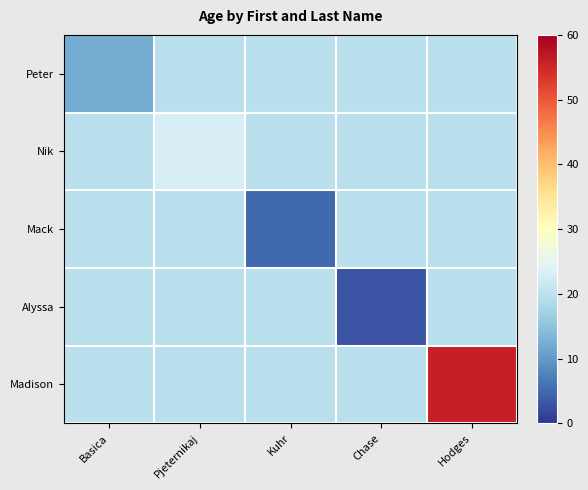

Reading left to right, extract all data points from this chart.

Peter: Basica=12.0	Pjeternikaj=19.8	Kuhr=19.8	Chase=19.8	Hodges=19.8
Nik: Basica=19.8	Pjeternikaj=23.0	Kuhr=19.8	Chase=19.8	Hodges=19.8
Mack: Basica=19.8	Pjeternikaj=19.8	Kuhr=5.0	Chase=19.8	Hodges=19.8
Alyssa: Basica=19.8	Pjeternikaj=19.8	Kuhr=19.8	Chase=3.0	Hodges=19.8
Madison: Basica=19.8	Pjeternikaj=19.8	Kuhr=19.8	Chase=19.8	Hodges=56.0